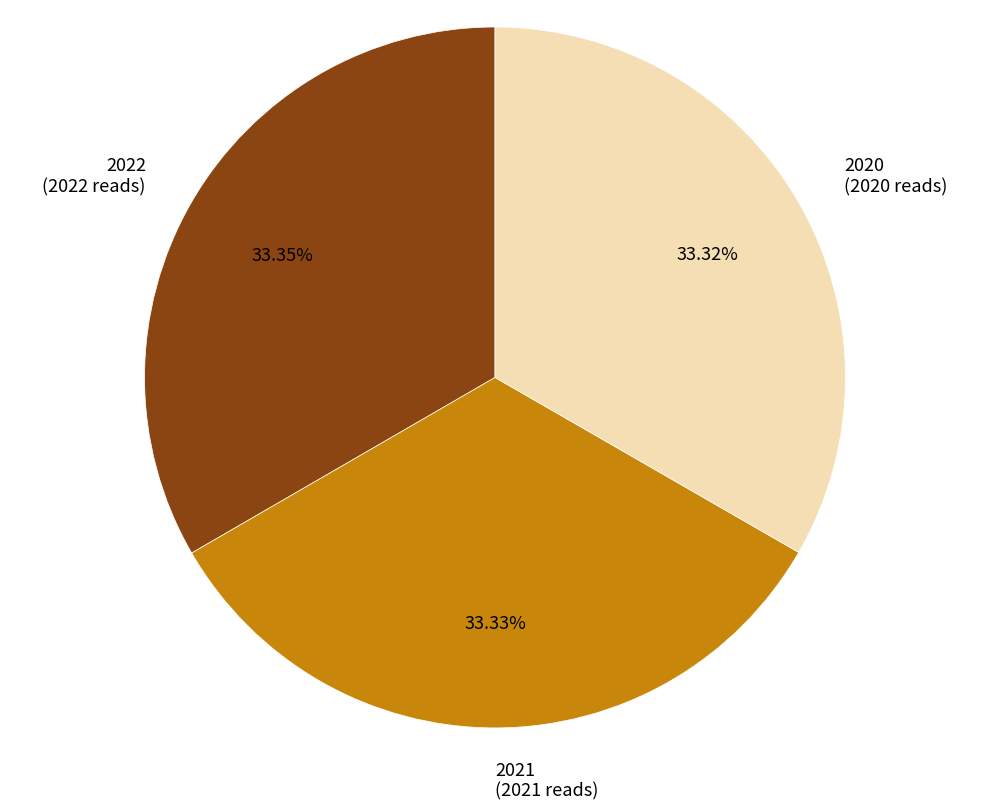

How many slices are in this pie chart?

3